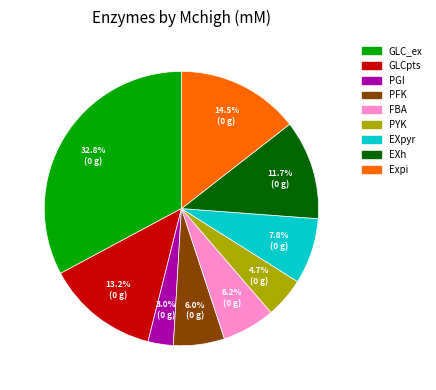

Is there a majority slice in this chart?

No